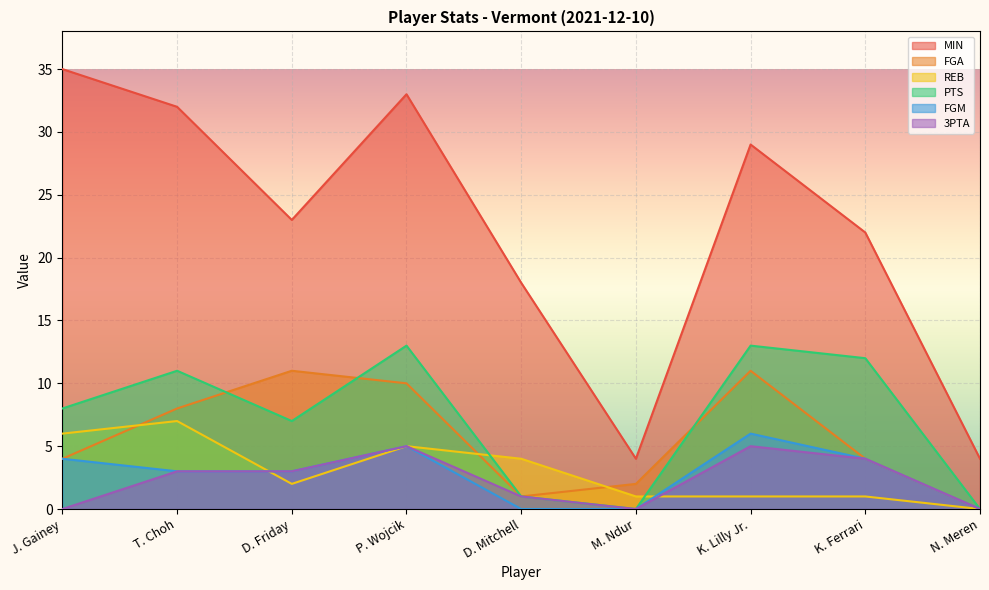

Rank the series by their maximum value, from lowest to highest.

3PTA, FGM, REB, FGA, PTS, MIN